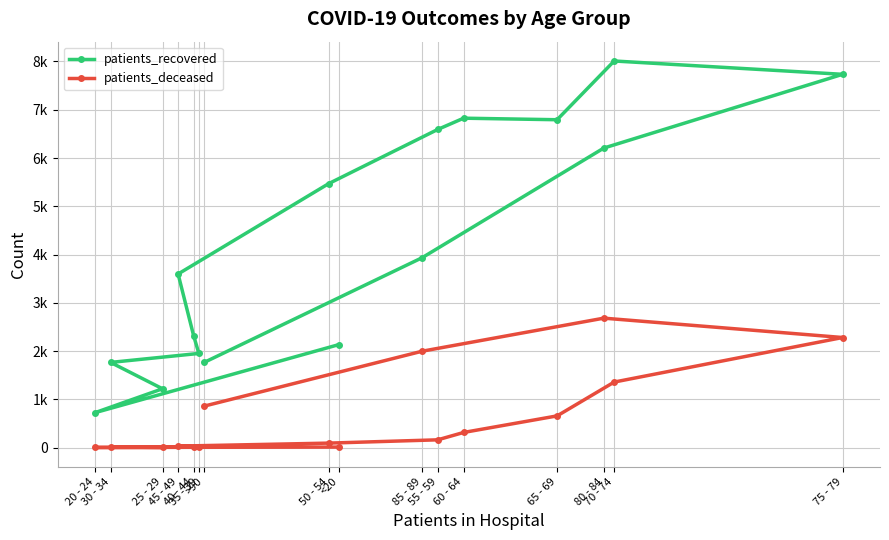

At which label is patients_deceased closest to 1342?

70 - 74